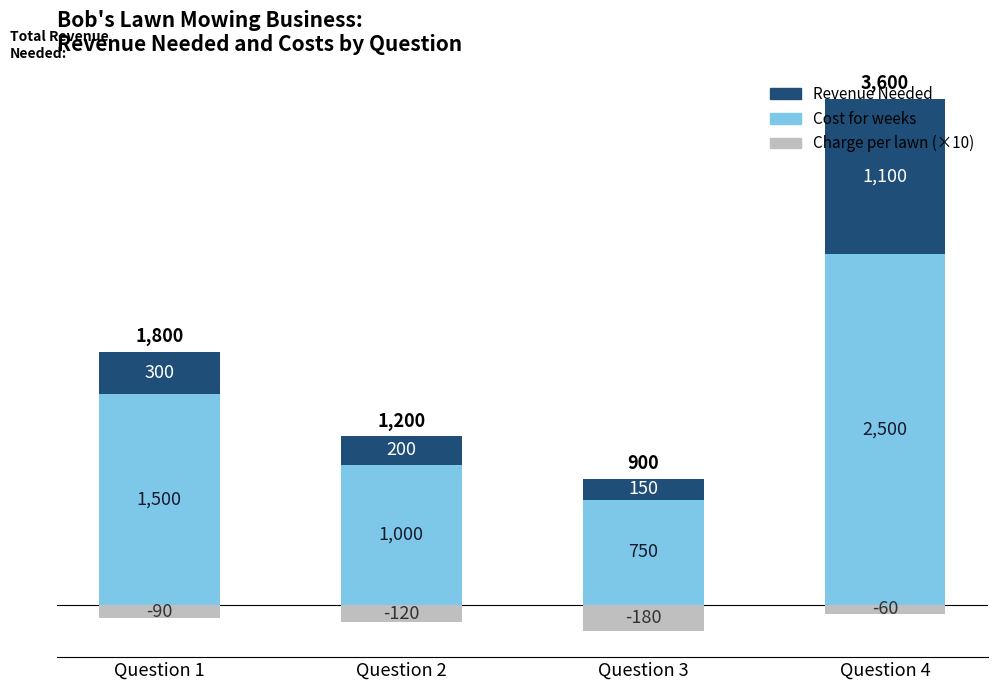

What is the sum of all Revenue Needed values?

1750